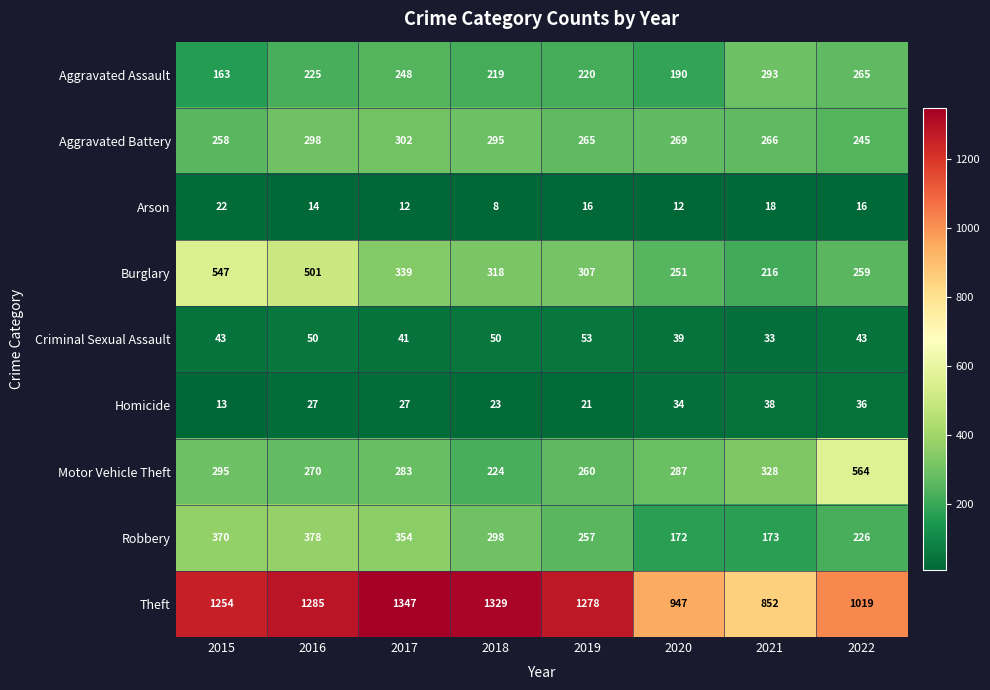

Rank the series at 2015 from highest to lowest value.

Theft, Burglary, Robbery, Motor Vehicle Theft, Aggravated Battery, Aggravated Assault, Criminal Sexual Assault, Arson, Homicide